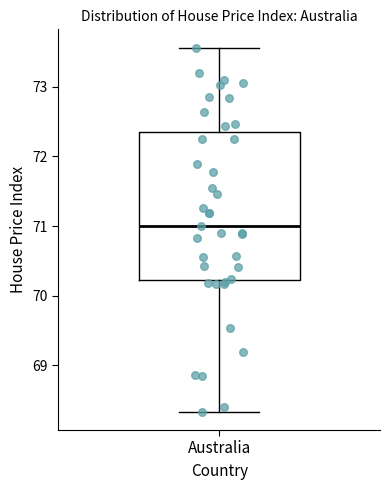

Transcribe this box plot: give where the median line is, the range the box spans, and where the two whiskers end, as read against the y-axis. The values are not printed on the chart, so give them approximately, as read against the axis.

median 71.0, box 70.2 to 72.3, whiskers 68.3 to 73.6